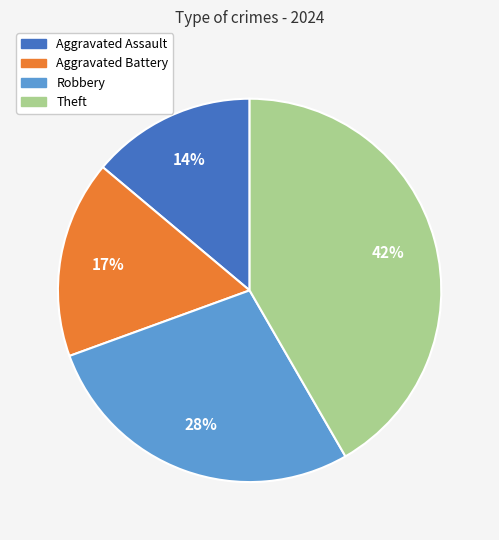

Is there any slice that represents more than half of the pie?

No